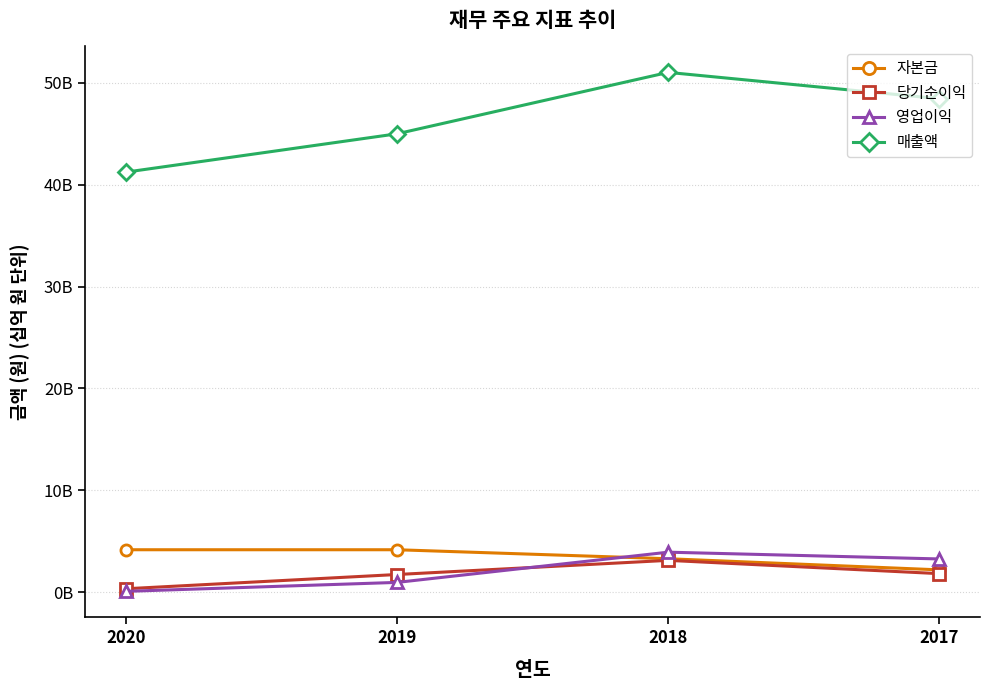

True or false: 매출액 has more than 0 interior local peaks.

True